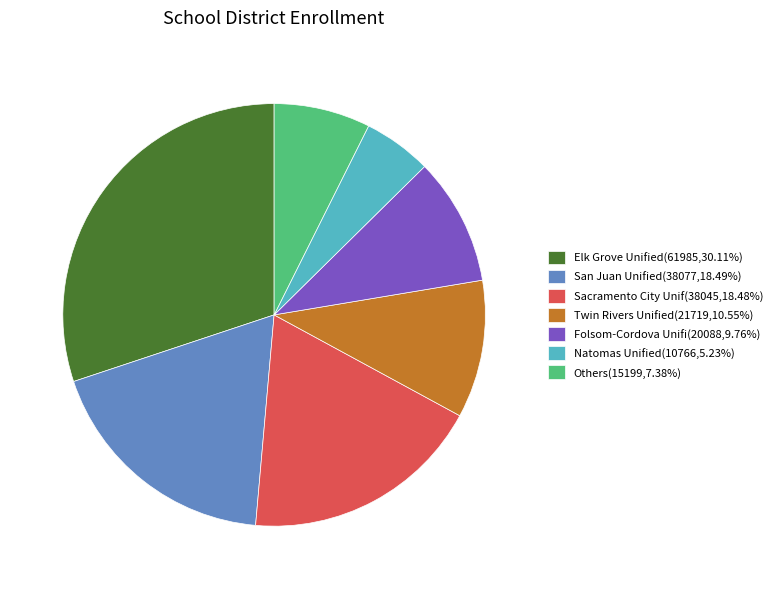

What is the ratio of the value at Natomas Unified(10766,5.23%) to the value at Folsom-Cordova Unifi(20088,9.76%)?

0.5